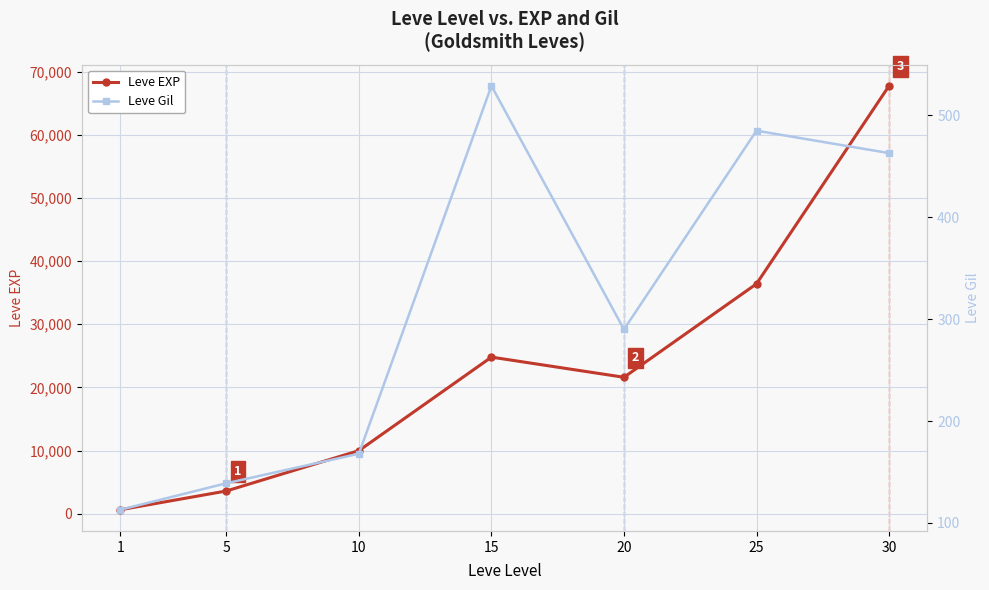

Is the value of Leve Gil at 15 greater than the value of Leve EXP at 30?

No